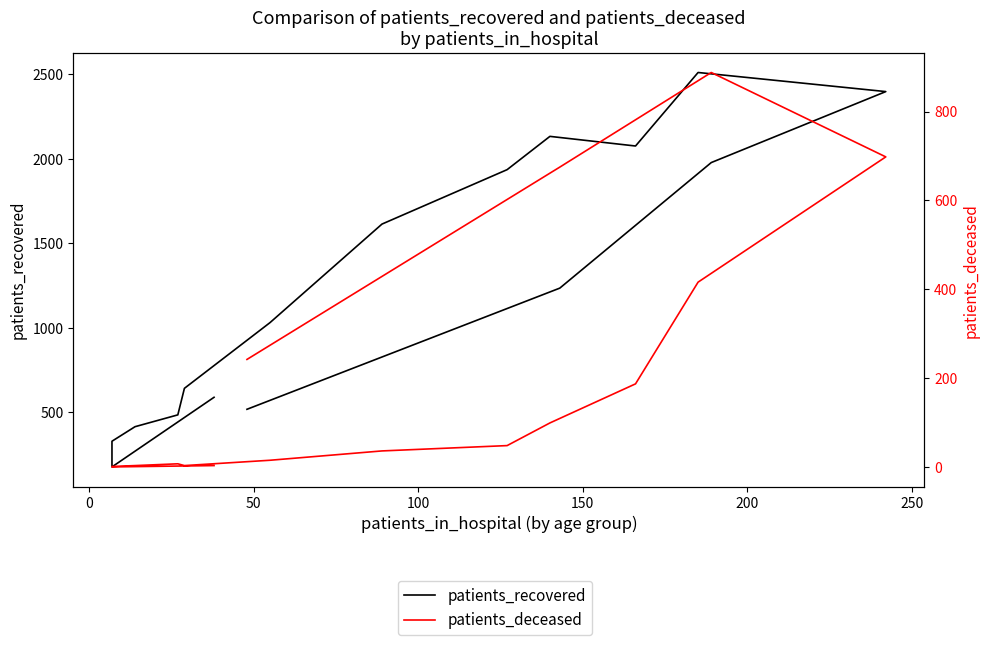

How many lines are shown in the chart?

2